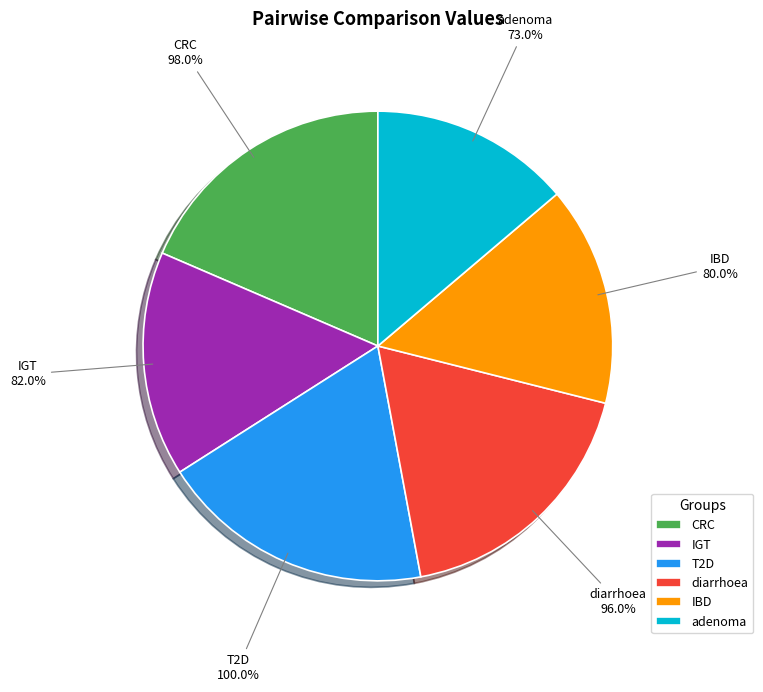

To the nearest percent, what is the difference between the T2D and diarrhoea slice percentages?

1%